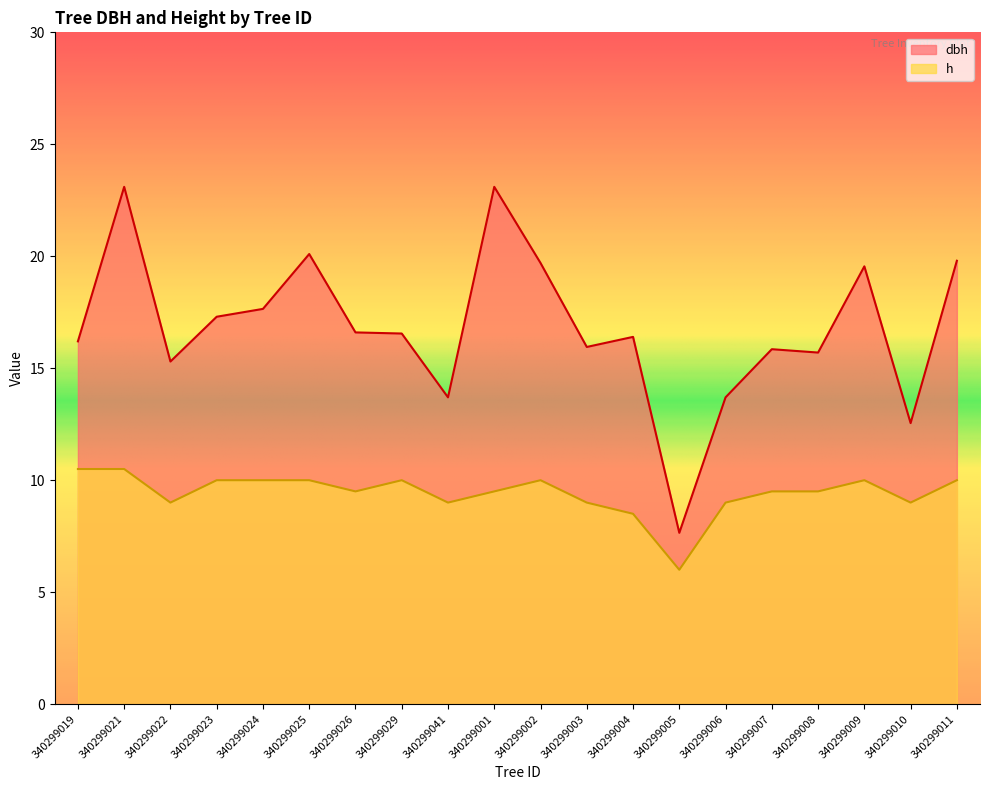

What value does the h series have at 340299024?

10.0